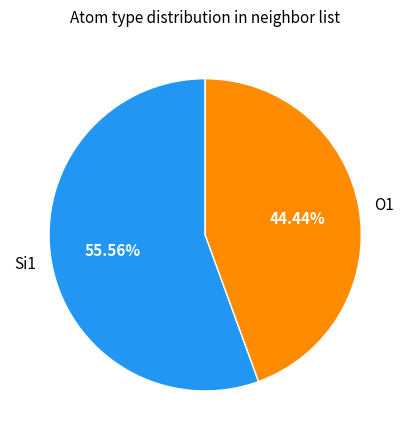

Rank the categories by value from lowest to highest.

O1, Si1